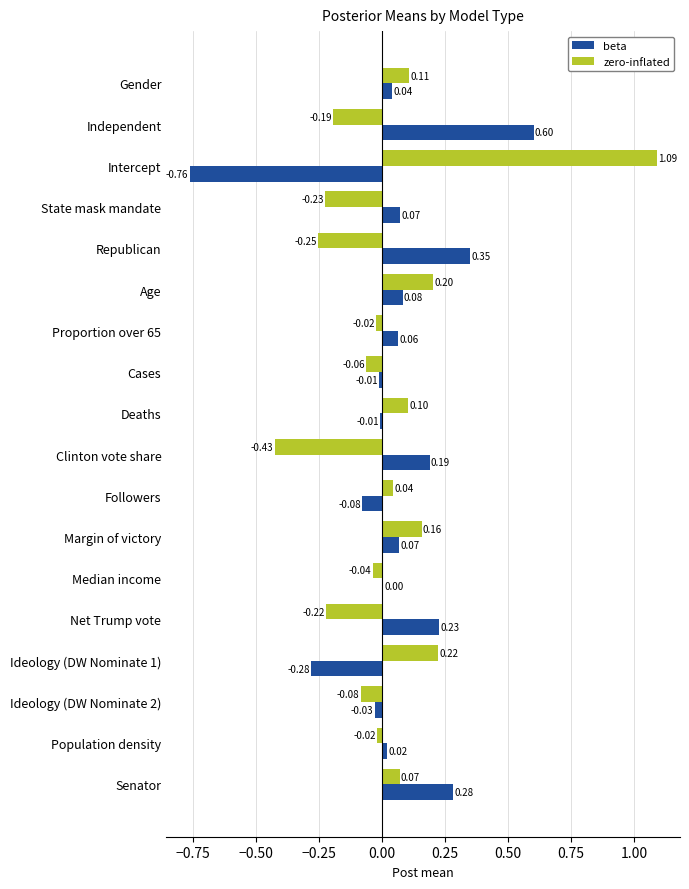

What is the sum of all beta values?

0.8